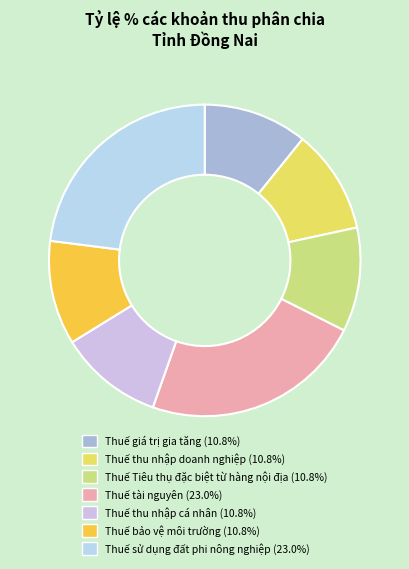

How many segments does this pie chart have?

7